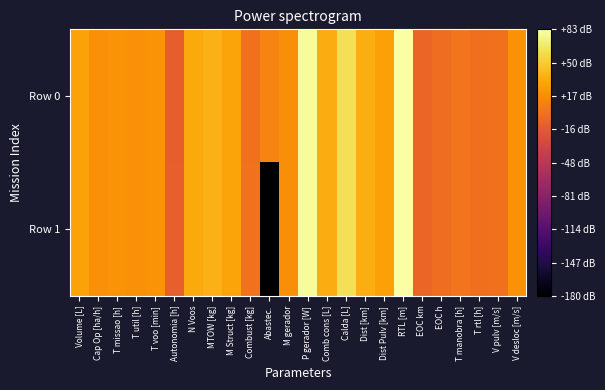

What is the spread (max minus min) of values at Abastec.?

192.0